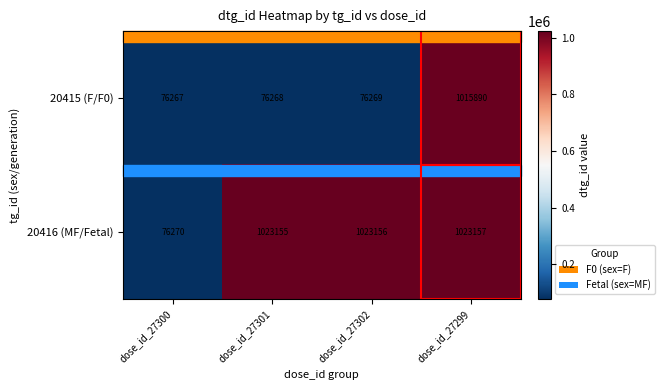

List the series in order of their overall mean, highest first.

20416 (MF/Fetal), 20415 (F/F0)